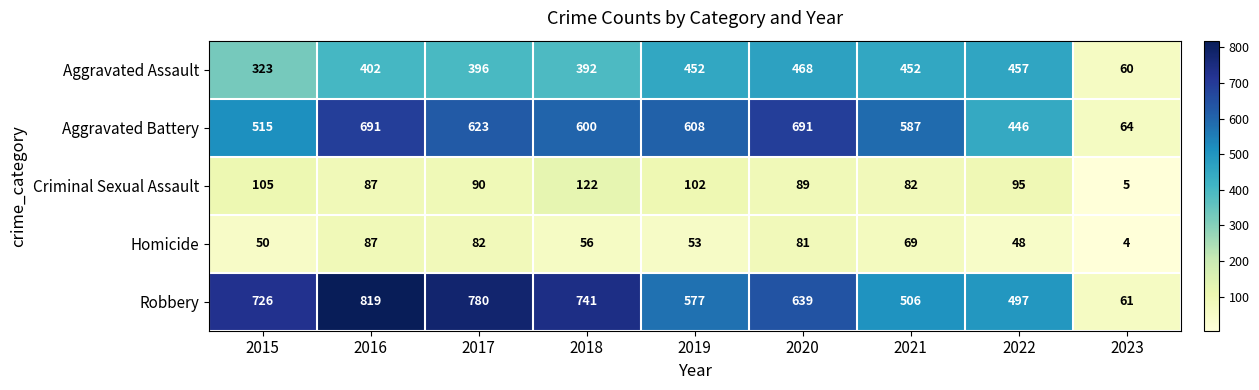

What is the sum of all Aggravated Assault values?

3402